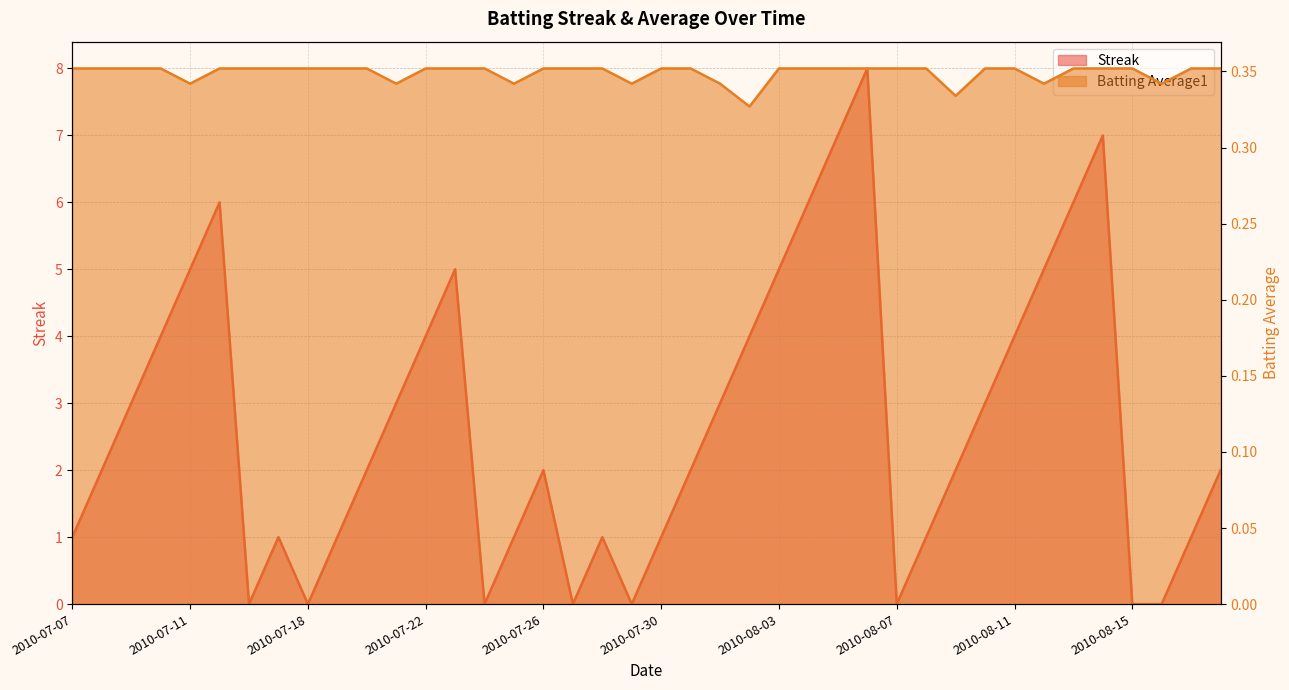

True or false: Batting Average1 has a value of 0.4 at 2010-08-13.

True